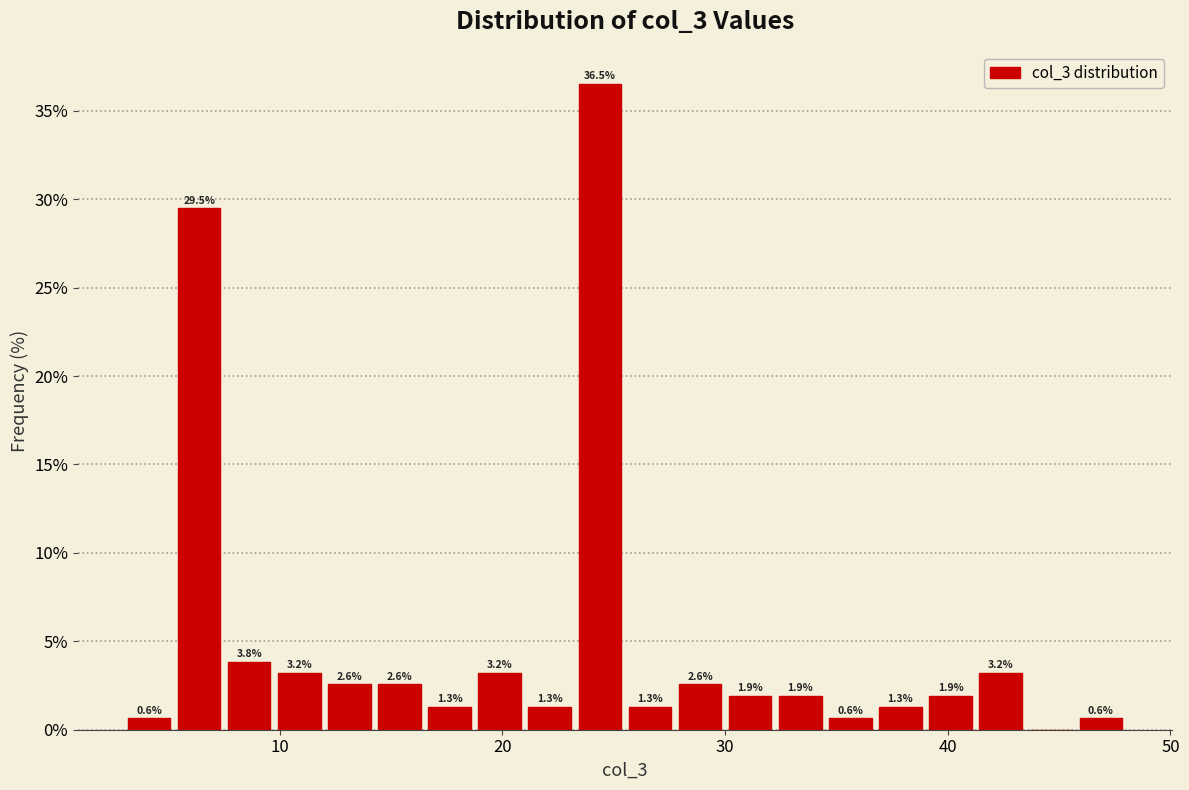

Around what value on the x-axis is the tallest bar? Give the approximate position of its centre, as read against the axis.

24